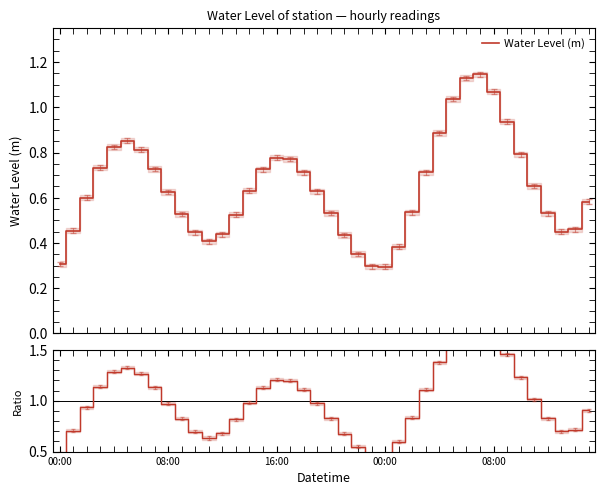

At how many categories does at least one series exceed 0?

40